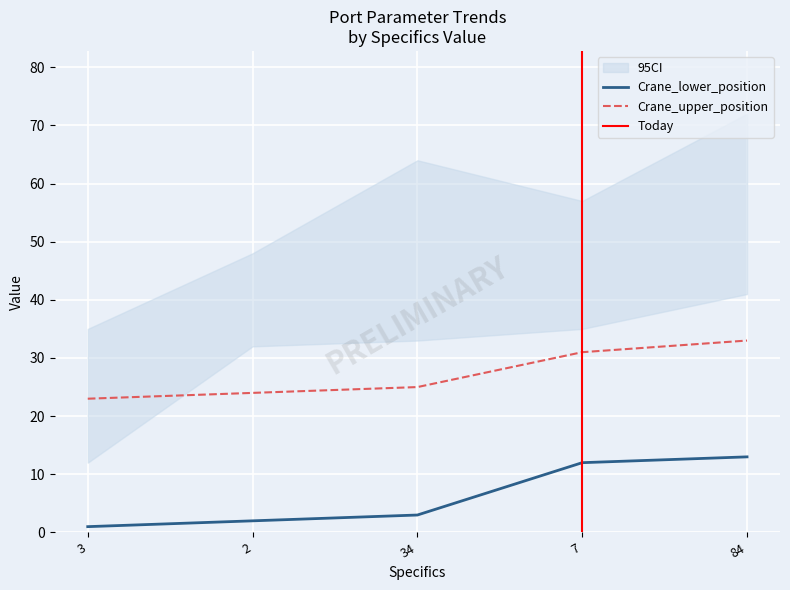

What position from the right is 3?

5